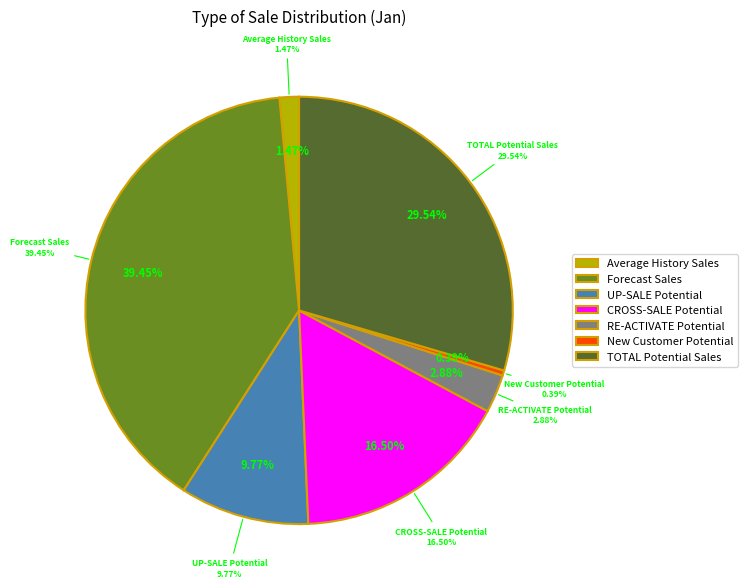

Combined, what portion of the pie is Average History Sales and UP-SALE Potential?

11.2%